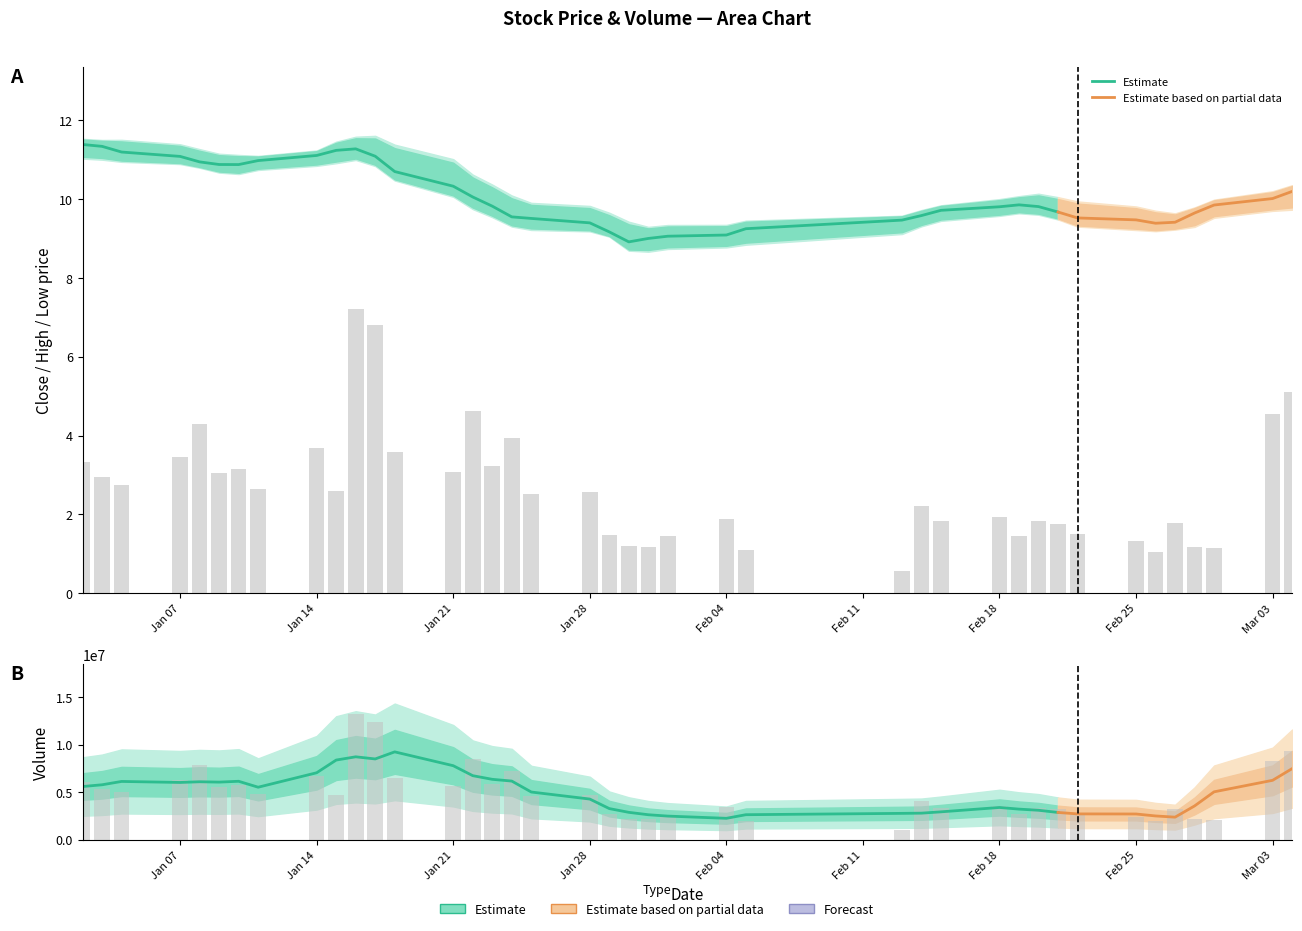

What is the sum of the low values at 39 and 30?

19.8